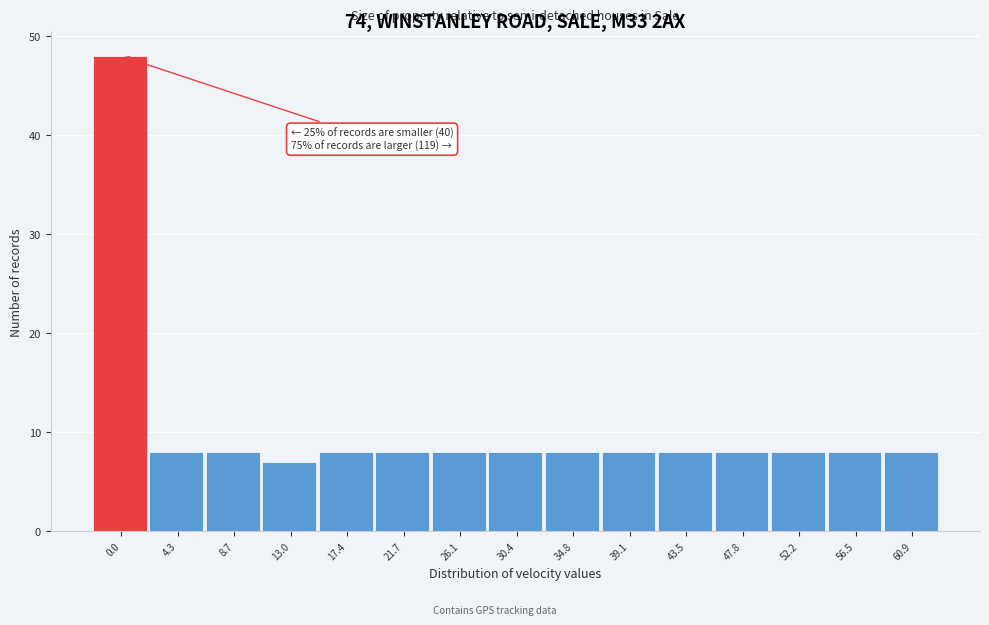

Reading right to left, extract all data points from this chart.

8	8	8	8	8	8	8	8	8	8	8	7	8	8	48